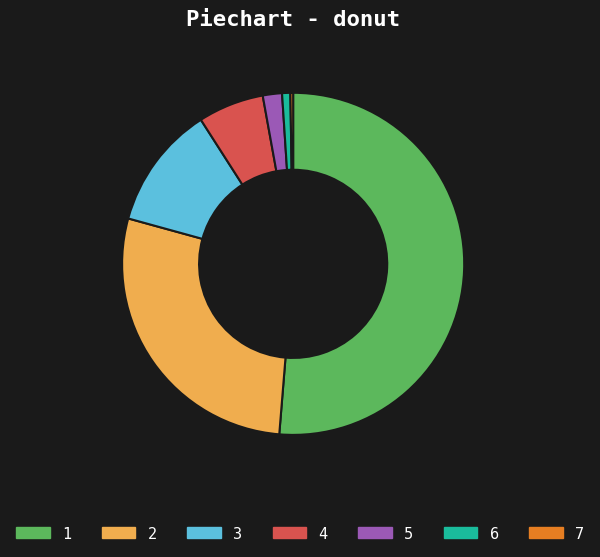

Is the sum of 3 and 5 greater than half?

No